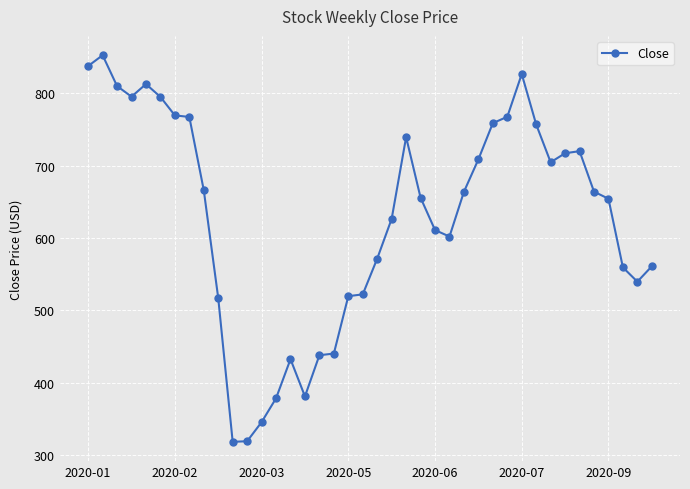

What is the smallest value displayed?

318.3